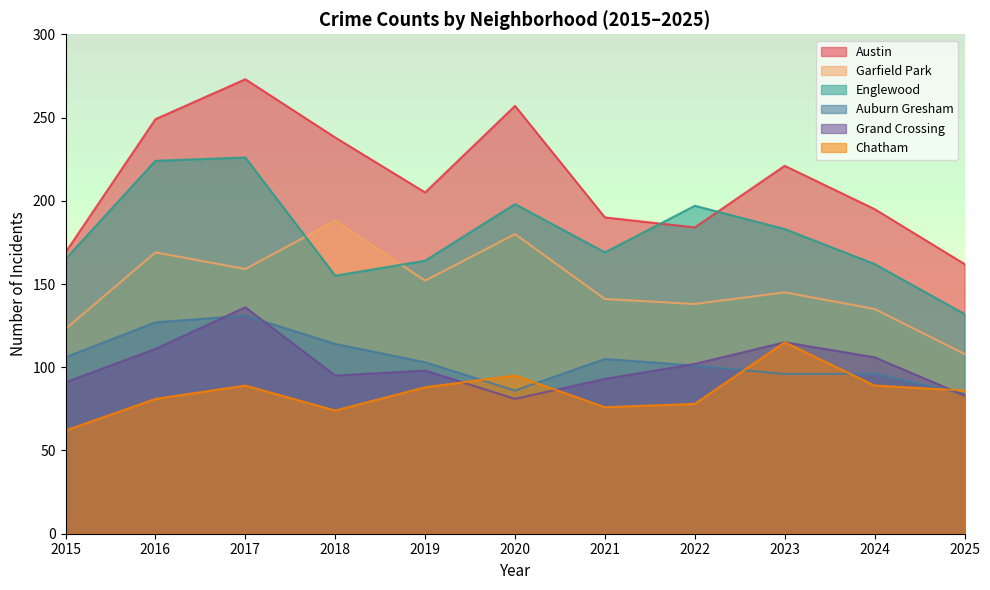

At which label does Englewood reach its peak?

2017